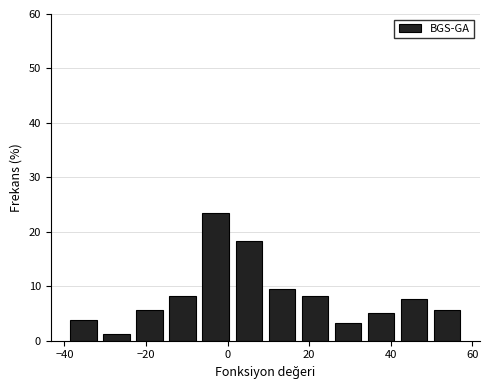

What is the height of the bar covering -40 to -32 on the x-axis? Neither the bar edges nor the heights are printed on the chart, so give them approximately, as read against the axes.

4